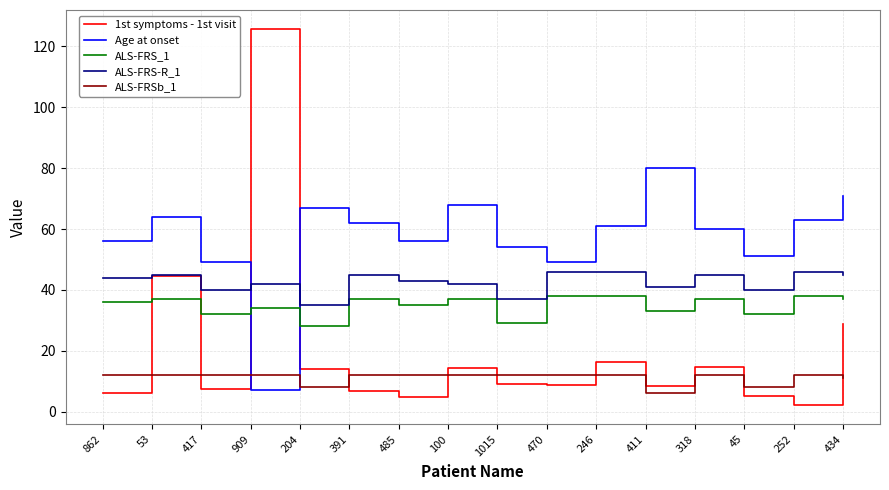

What is the sum of all ALS-FRSb_1 values?

177.0